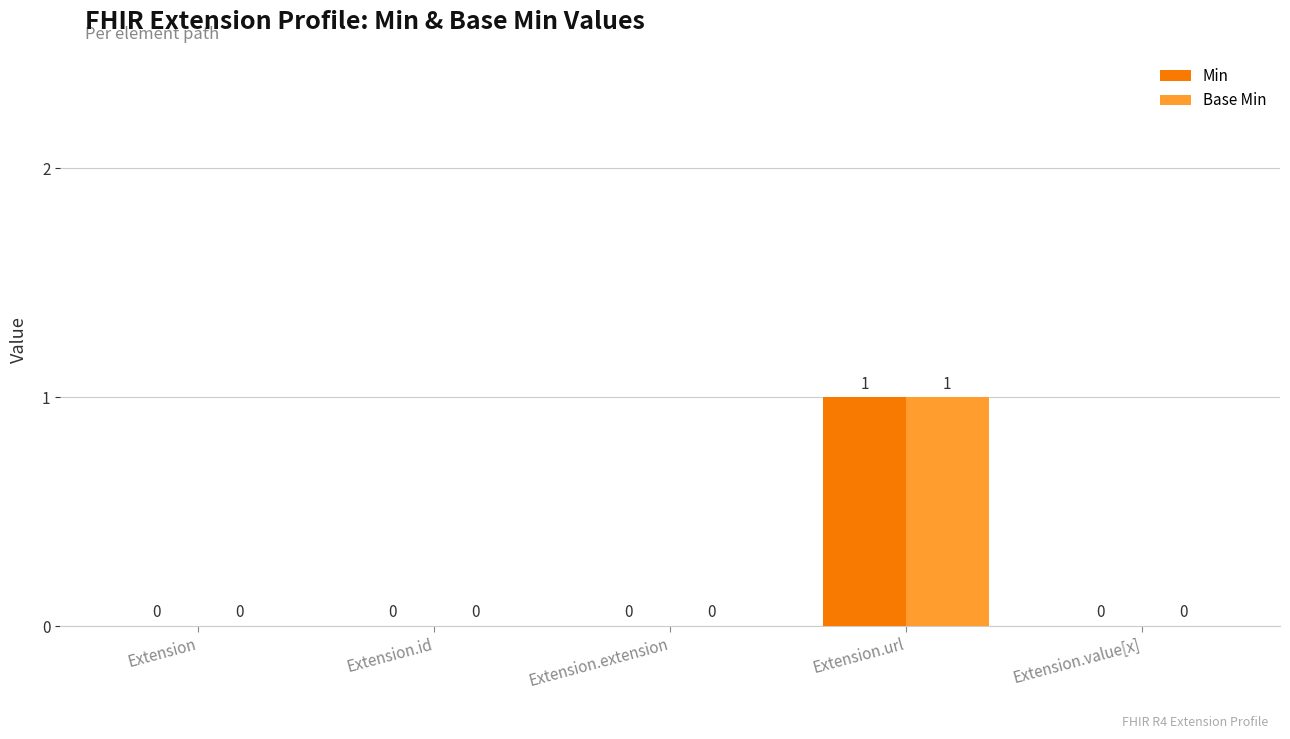

True or false: Base Min has a value of -1 at Extension.

False